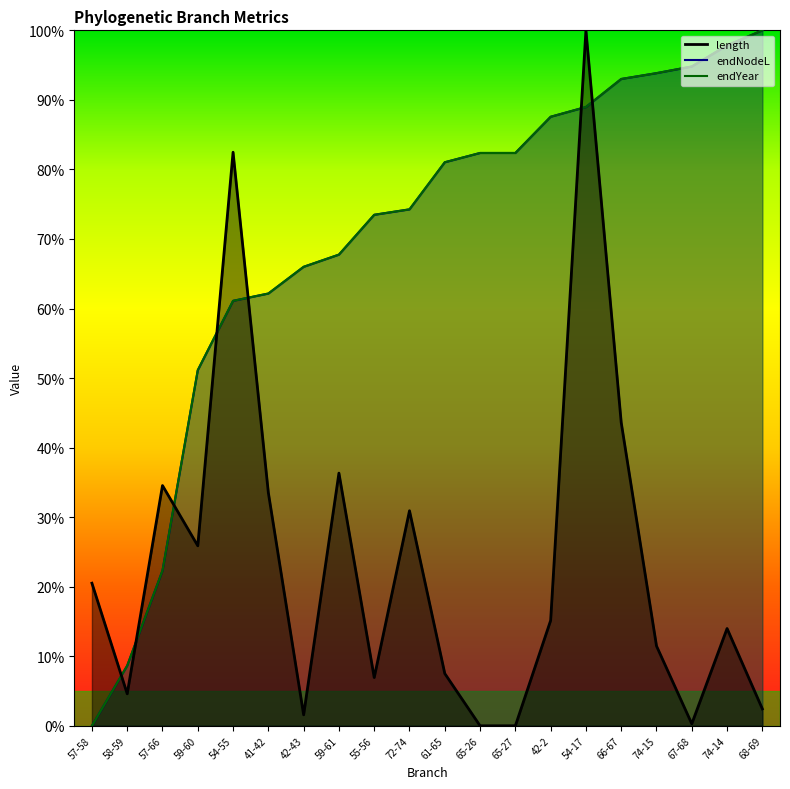

After their last crossing, which series has the higher values: endYear or endNodeL?

endYear